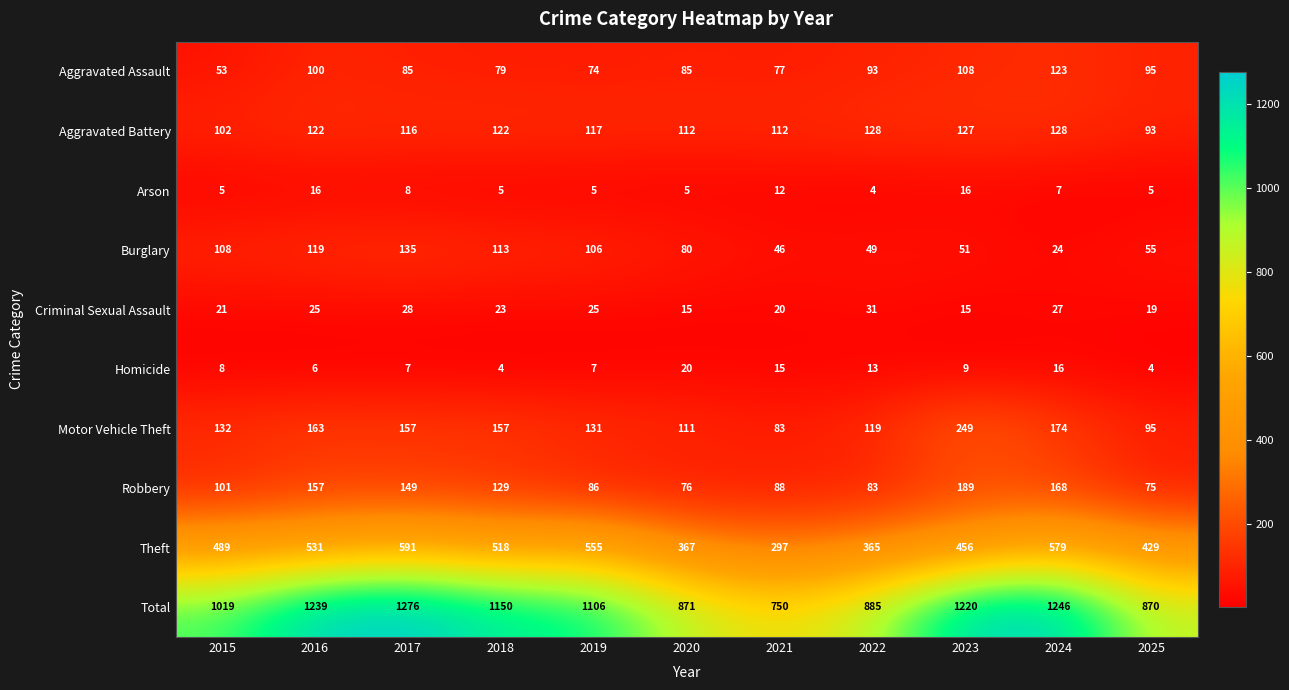

How many series are shown in this chart?

10